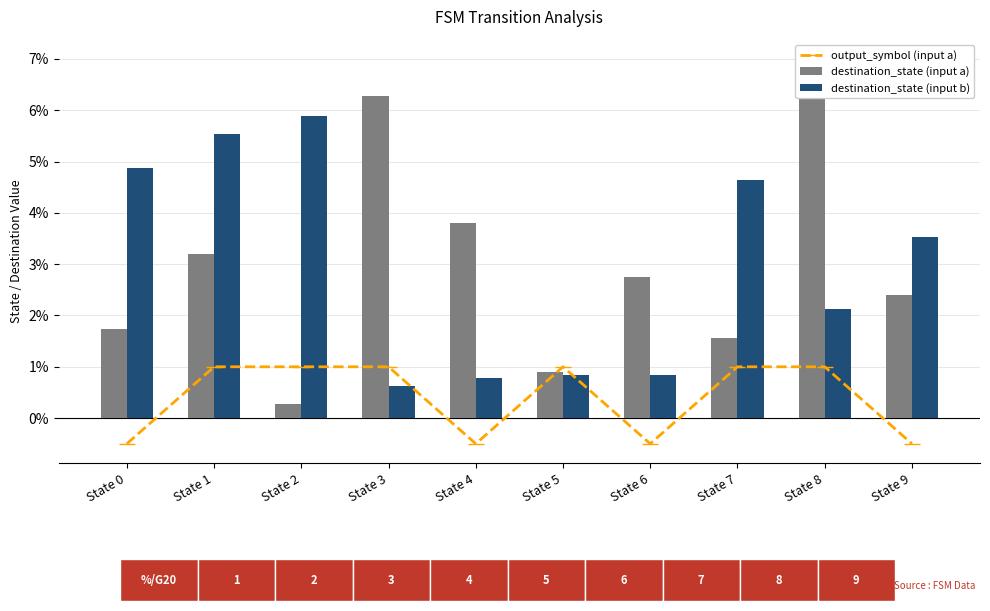

Rank the categories by output_symbol (input a) value from lowest to highest.

State 0, State 4, State 6, State 9, State 1, State 2, State 3, State 5, State 7, State 8